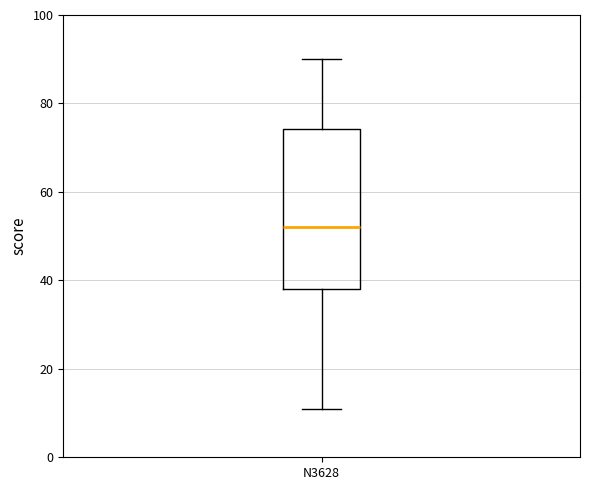

Transcribe this box plot: give where the median line is, the range the box spans, and where the two whiskers end, as read against the y-axis. The values are not printed on the chart, so give them approximately, as read against the axis.

median 52, box 38 to 74, whiskers 12 to 90